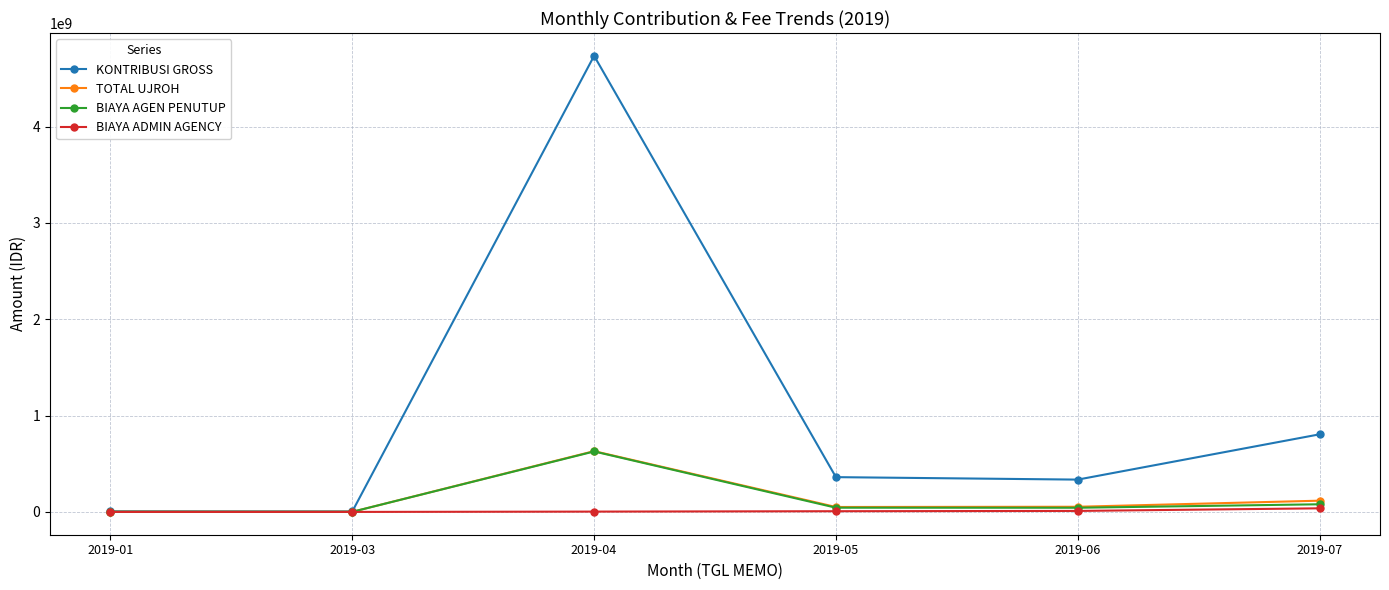

Which label corresponds to the largest value in the chart?

2019-04